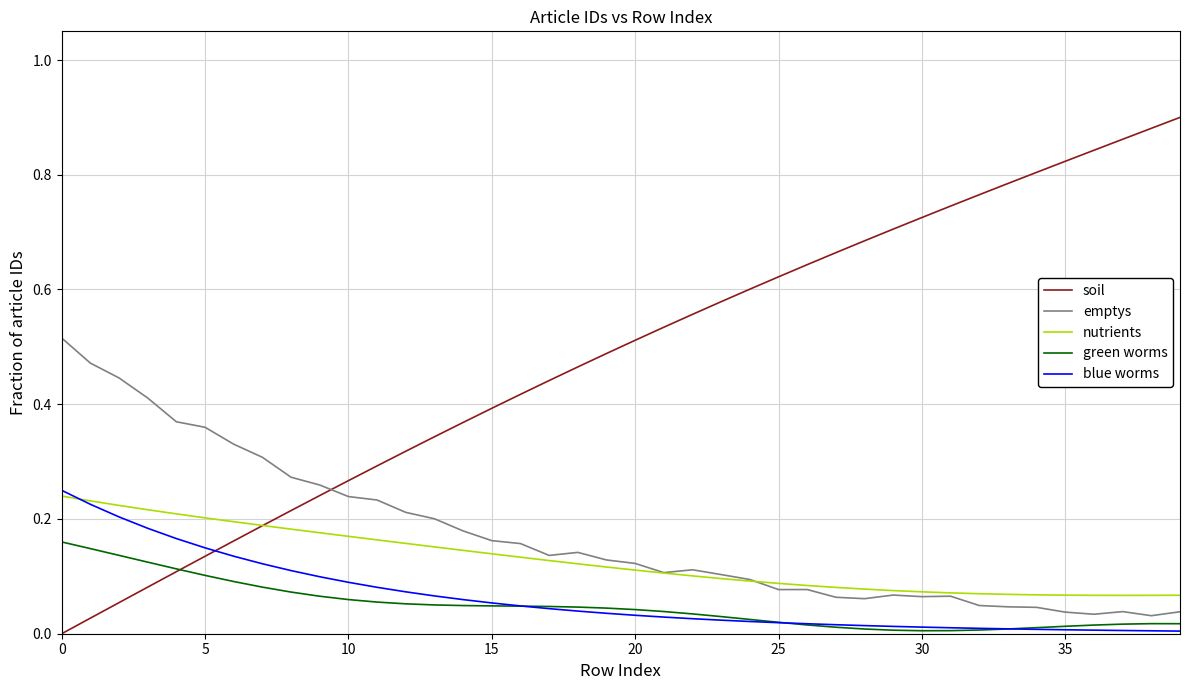

What are all the series names shown in the legend?

soil, emptys, nutrients, green worms, blue worms